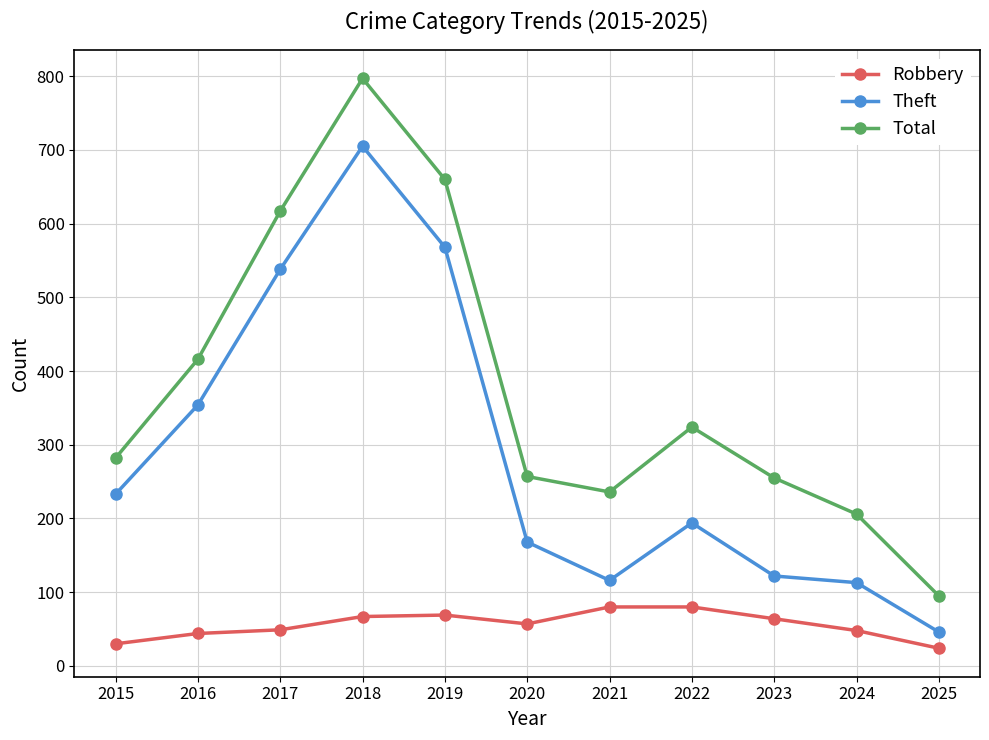

In Total, how many points are higher than both neighbors (excluding endpoints)?

2